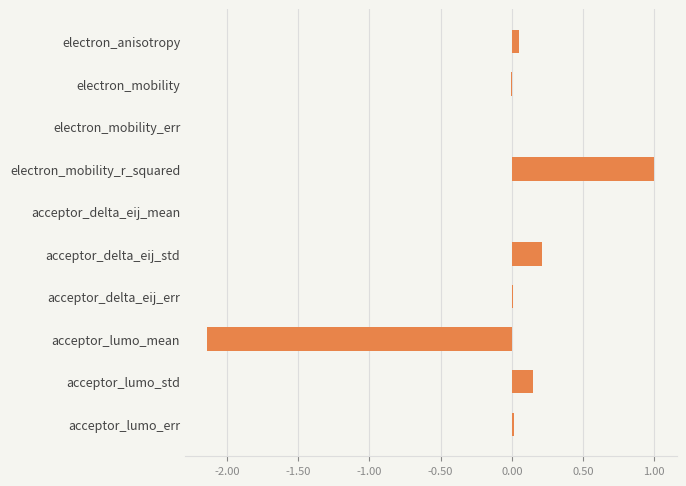

What is the sum of all values?

-0.7